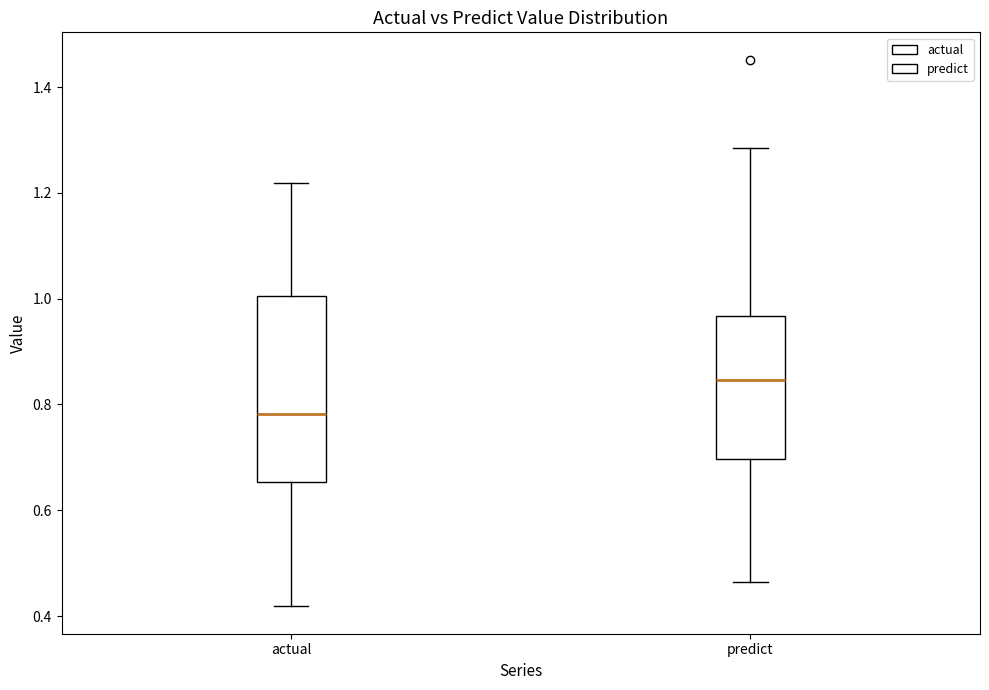

Where does the upper whisker of the box for actual end on the y-axis? The values are not printed on the chart, so give them approximately, as read against the axis.

1.22